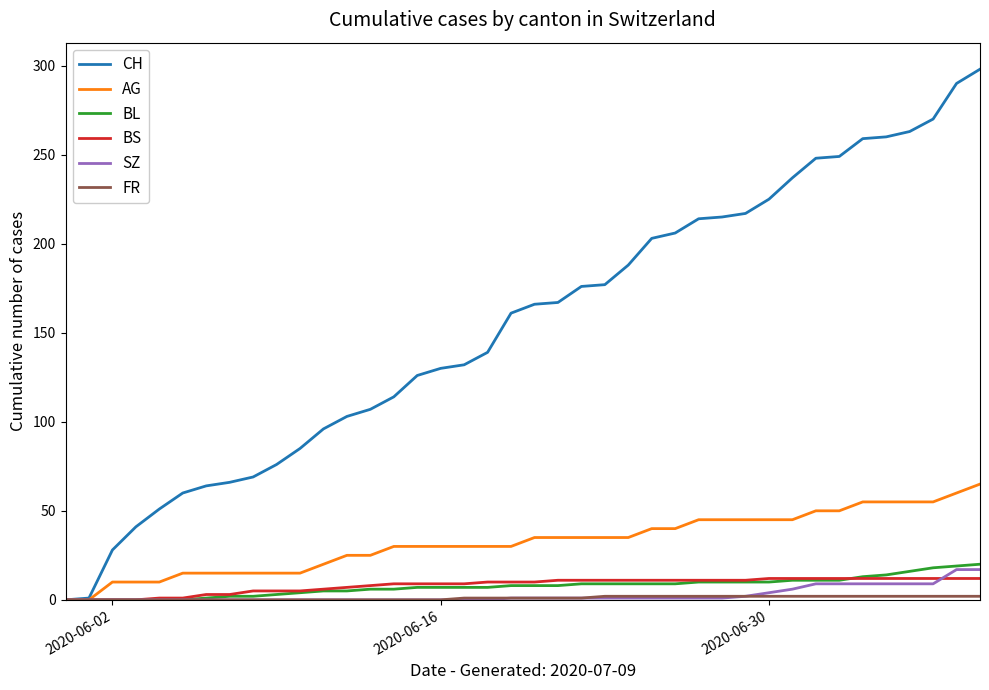

Which series has the largest total across all categories?

CH